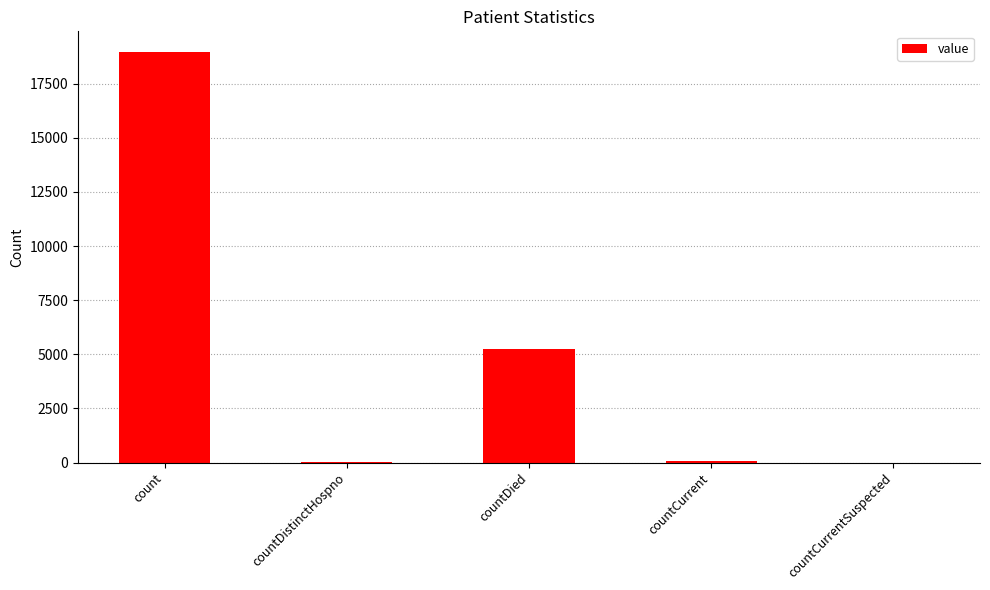

True or false: the data shows 6633 at countCurrentSuspected.

False